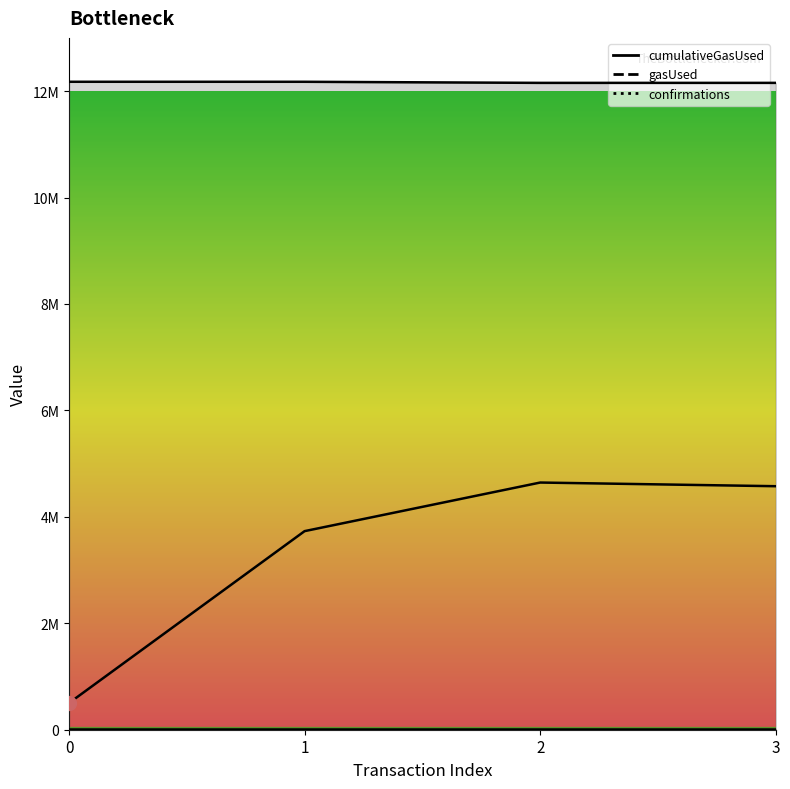

True or false: cumulativeGasUsed has more than 2 interior local peaks.

False